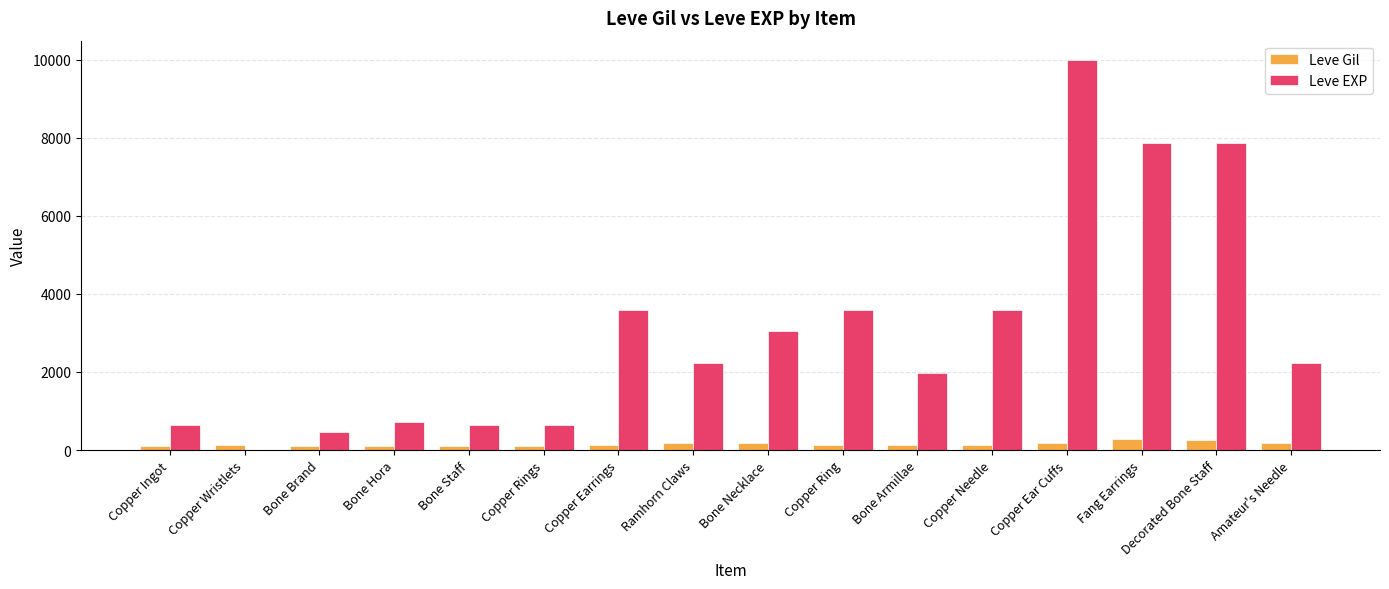

At which label does Leve EXP reach its peak?

Copper Ear Cuffs